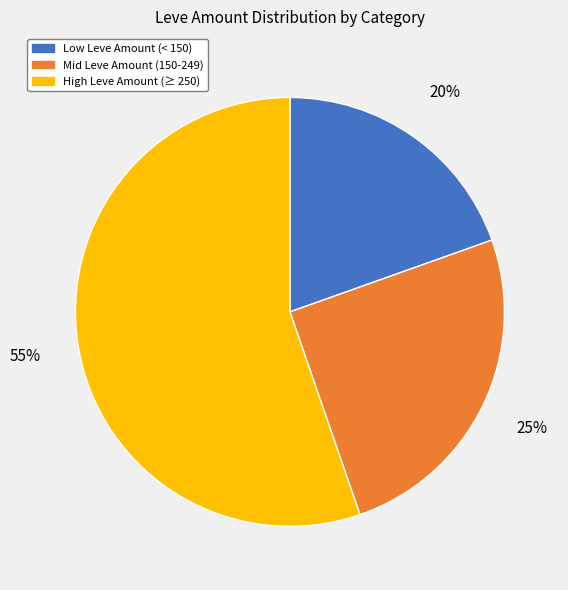

What is the largest slice in the pie chart?

High Leve Amount (≥ 250)